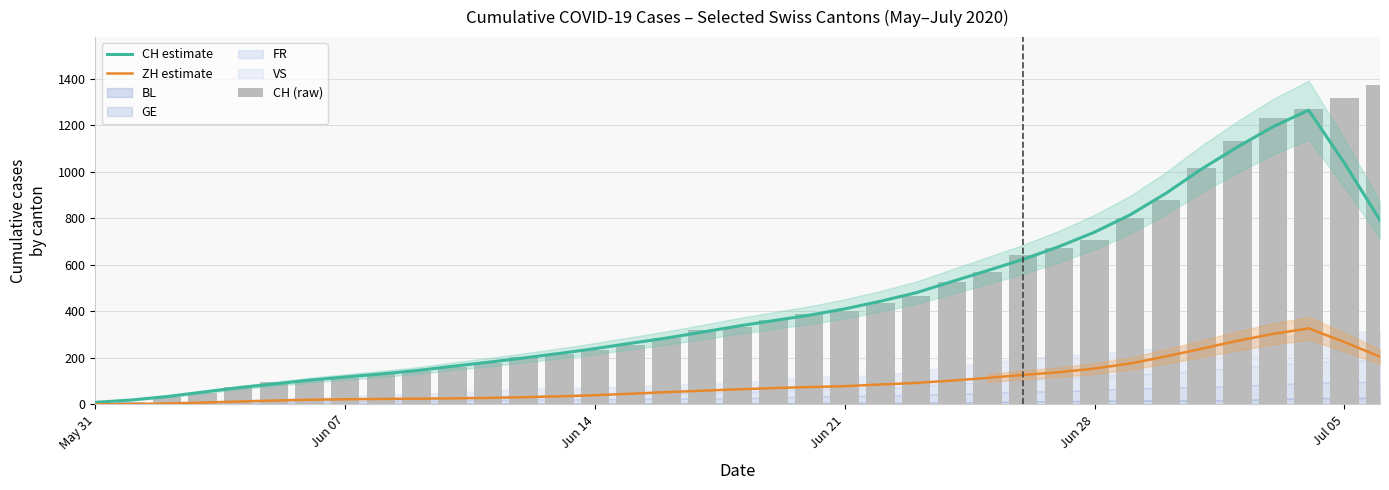

What is the label of the 22nd bar from the left?

Jun 21